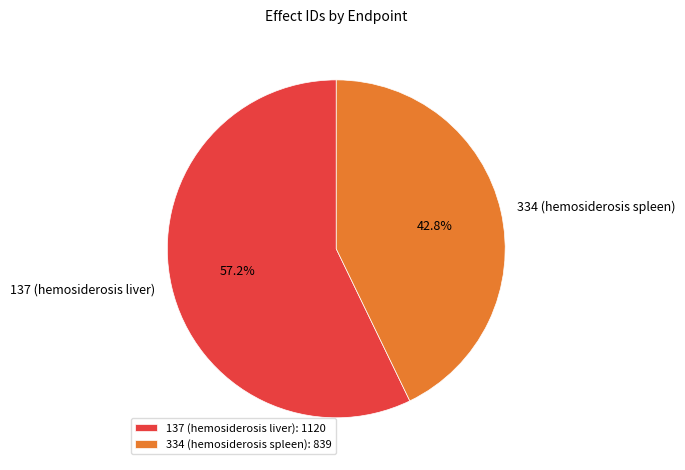

What is the ratio of the value at 137 (hemosiderosis liver) to the value at 334 (hemosiderosis spleen)?

1.3